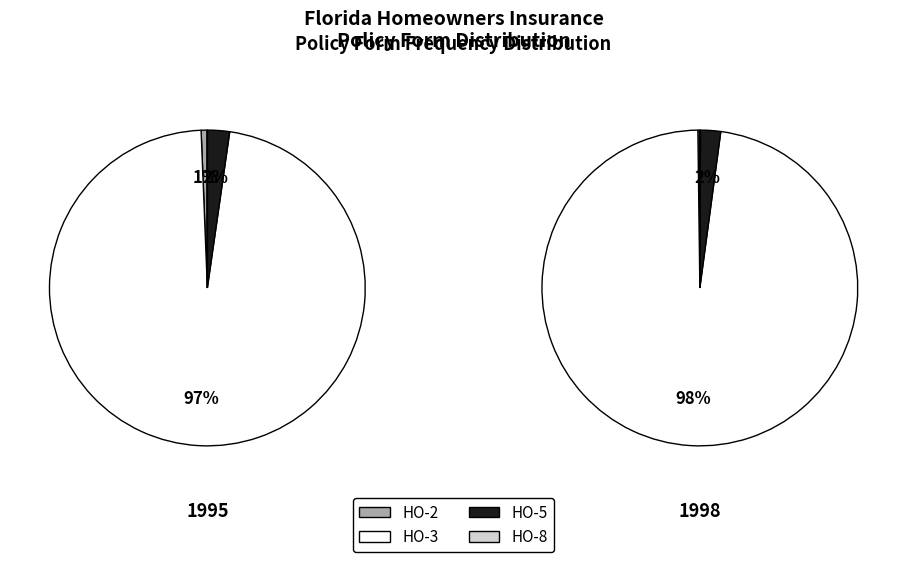

How many segments does this pie chart have?

4